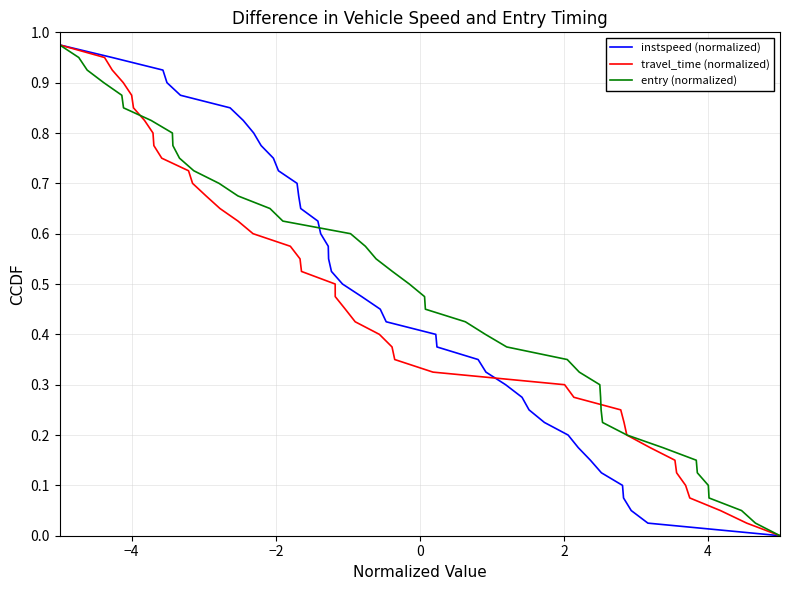

What is the difference between the maximum and minimum values in the instspeed (normalized) series?

1.0